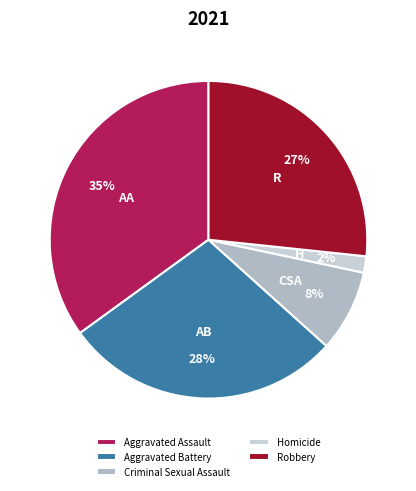

Is it true that Criminal Sexual Assault is 17% of the pie?

False